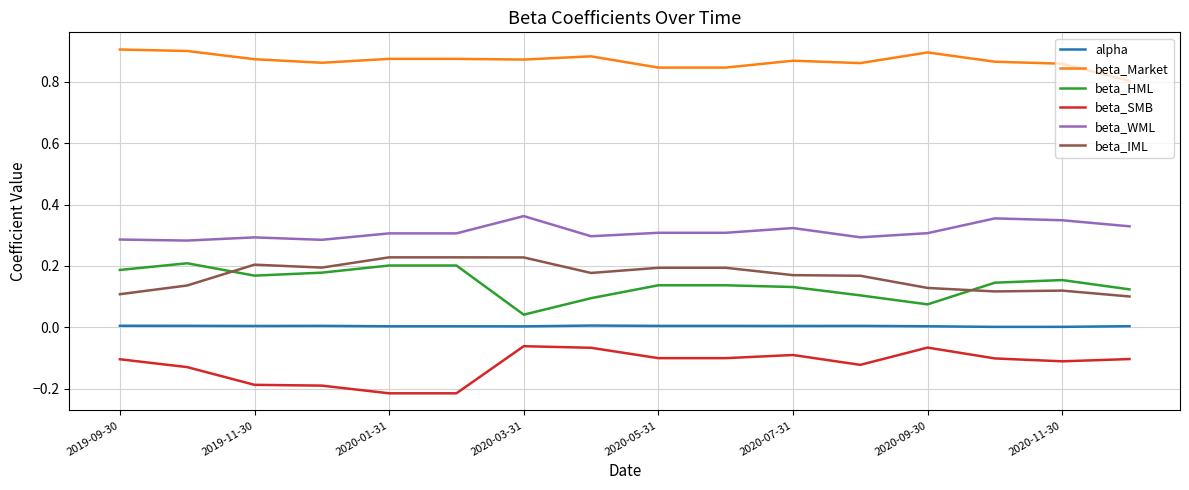

List the series in order of their peak value, lowest first.

beta_SMB, alpha, beta_HML, beta_IML, beta_WML, beta_Market